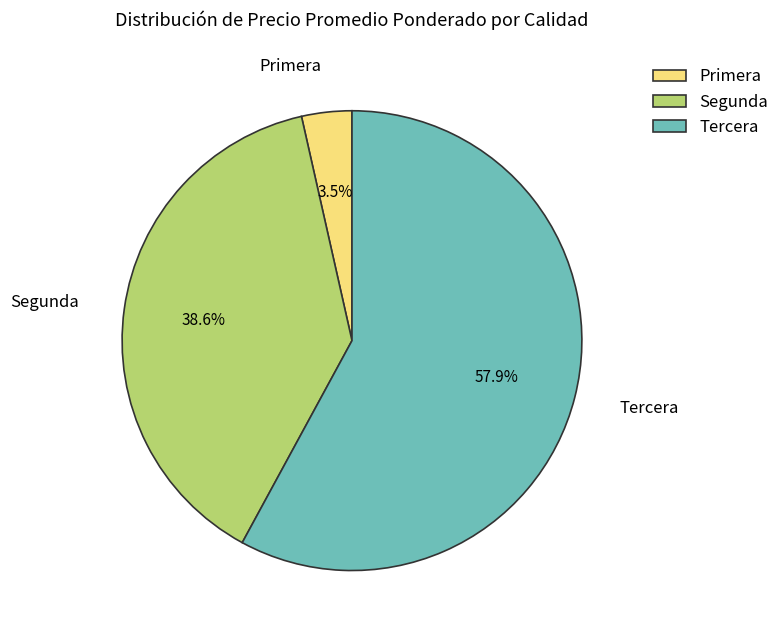

What portion of the pie excludes Segunda?

61.4%